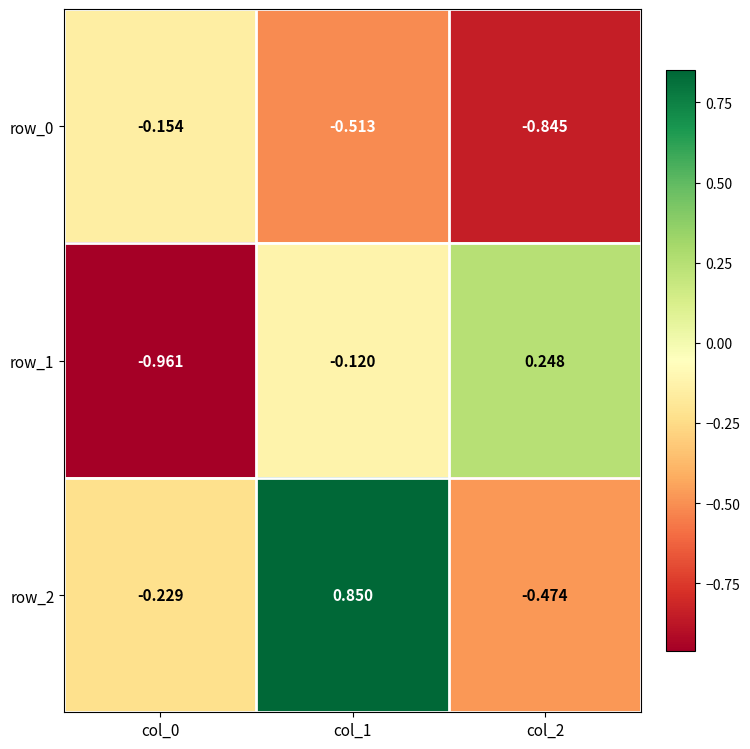

How many values in row_1 are above zero?

1